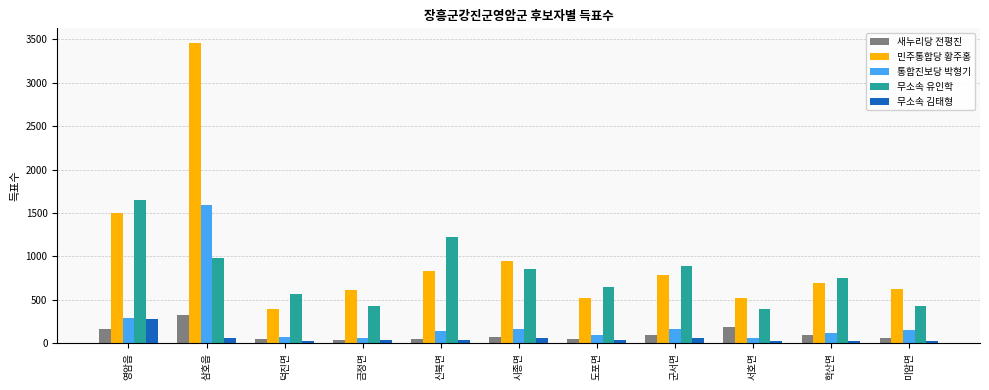

What value does the 통합진보당 박형기 series have at 미암면?

154